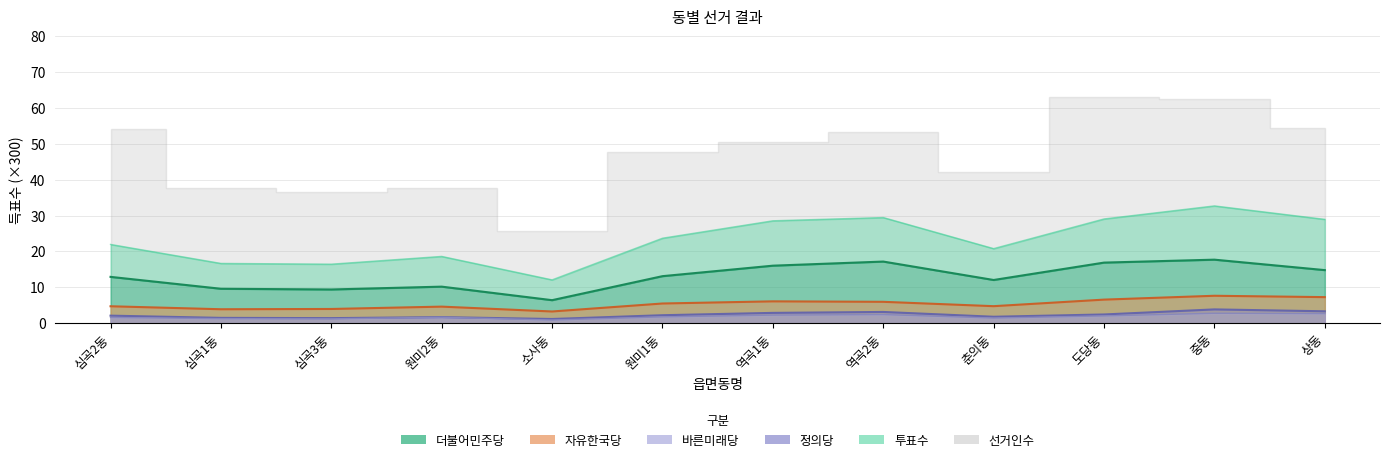

True or false: 더불어민주당 and 투표수 cross at least once.

False